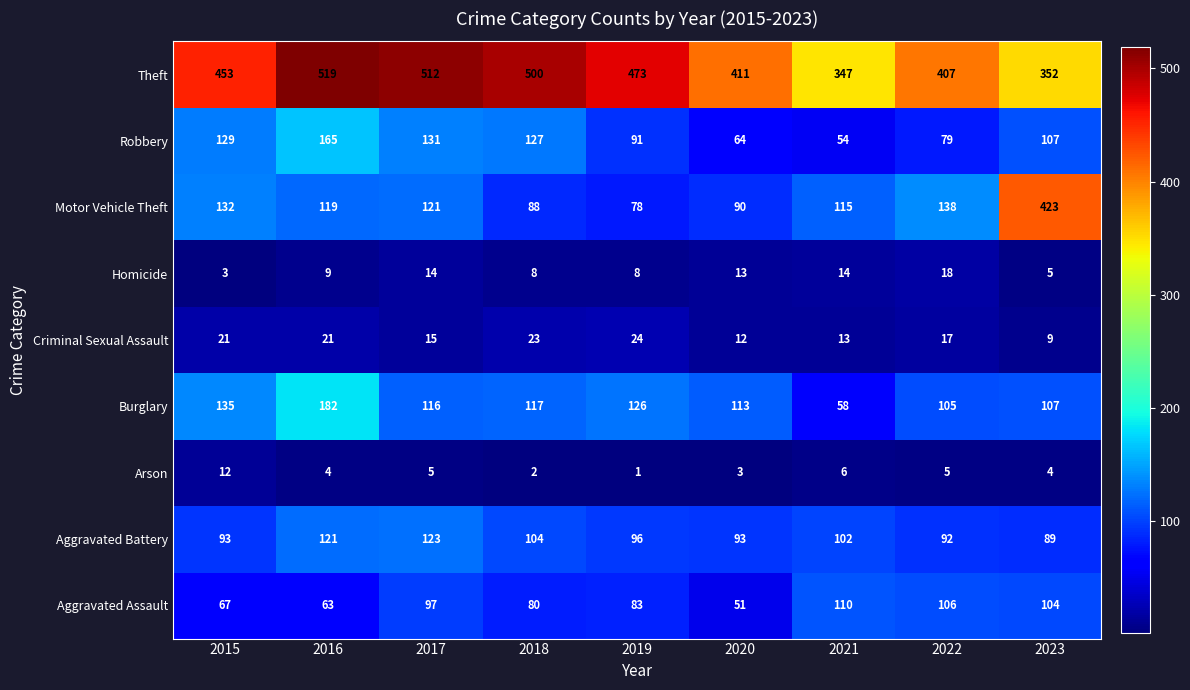

What is the spread (max minus min) of values at 2018?

498